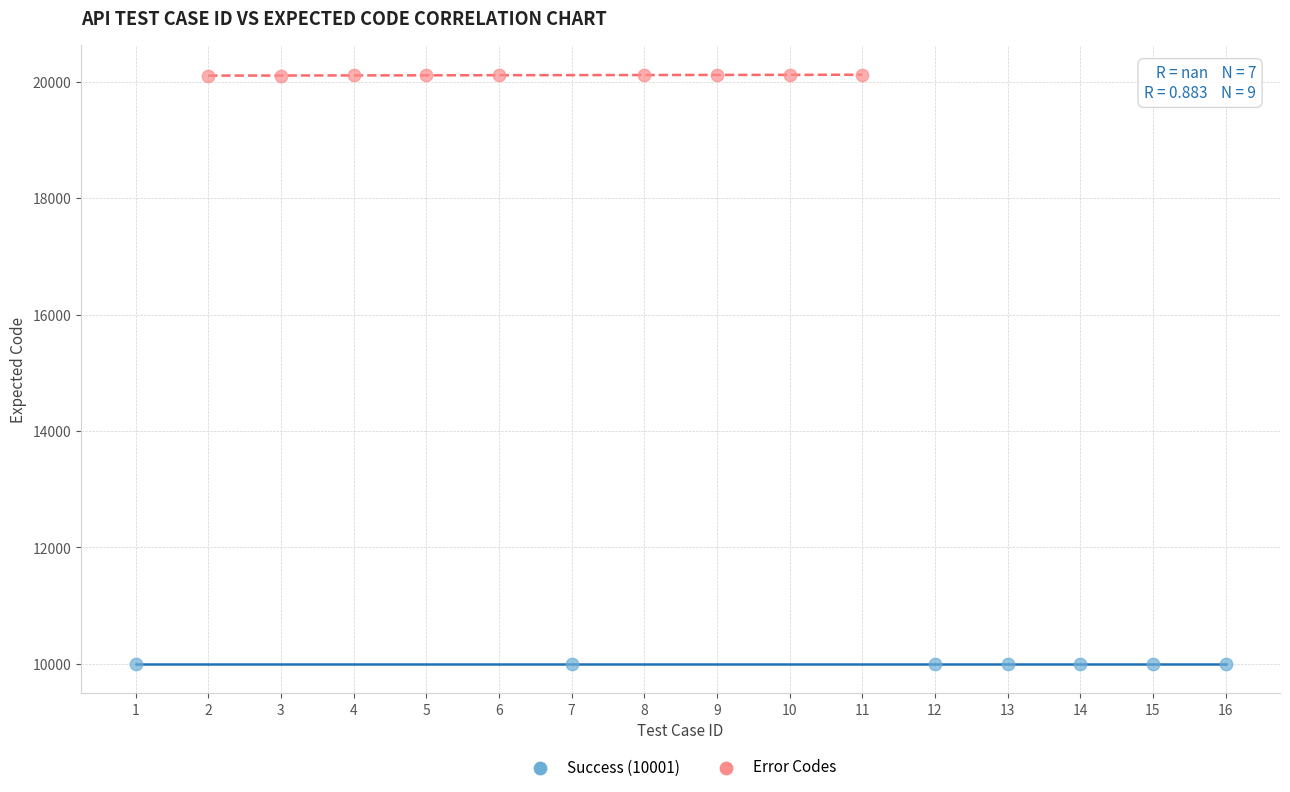

Which series contains the highest Y value?

Error Codes